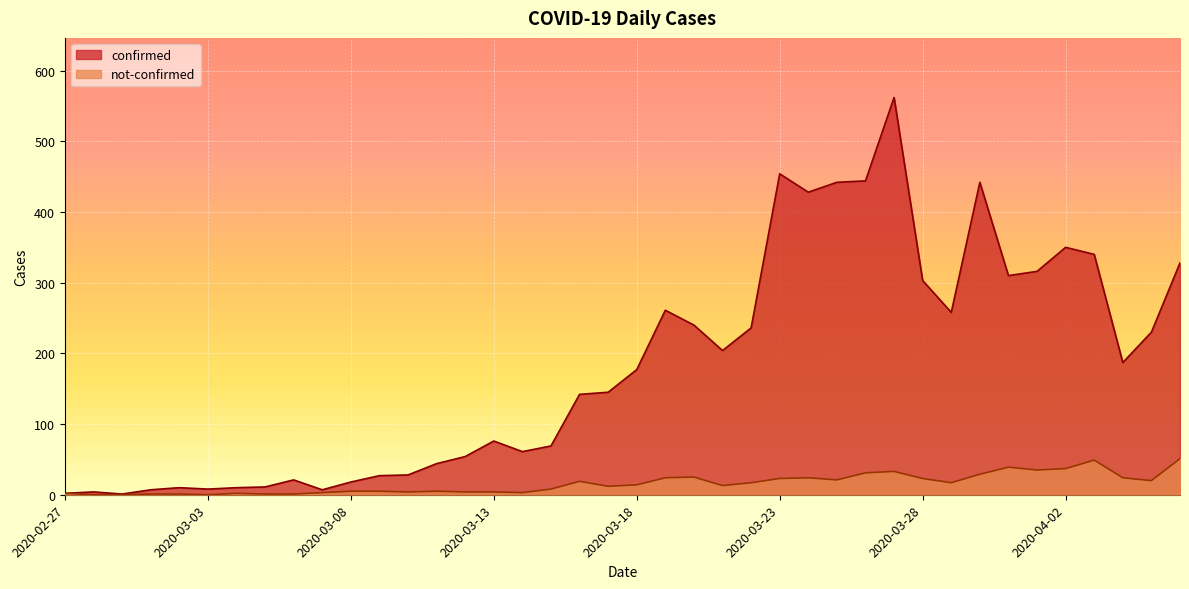

Where is the first local minimum for confirmed?

2020-02-29